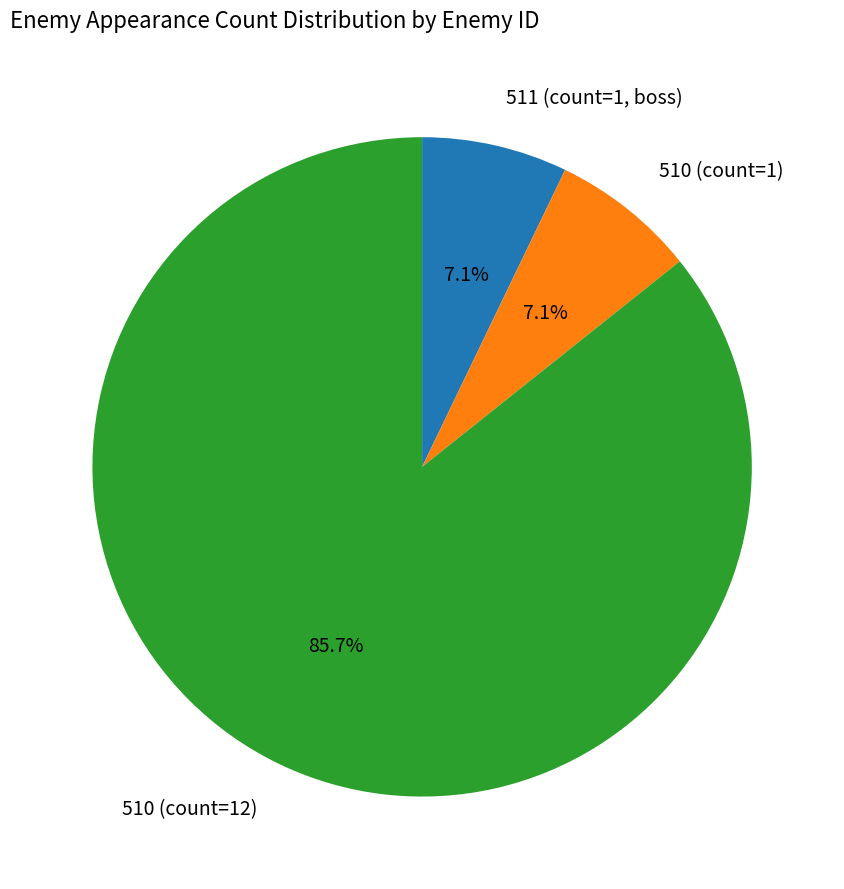

Does any single category account for the majority?

Yes